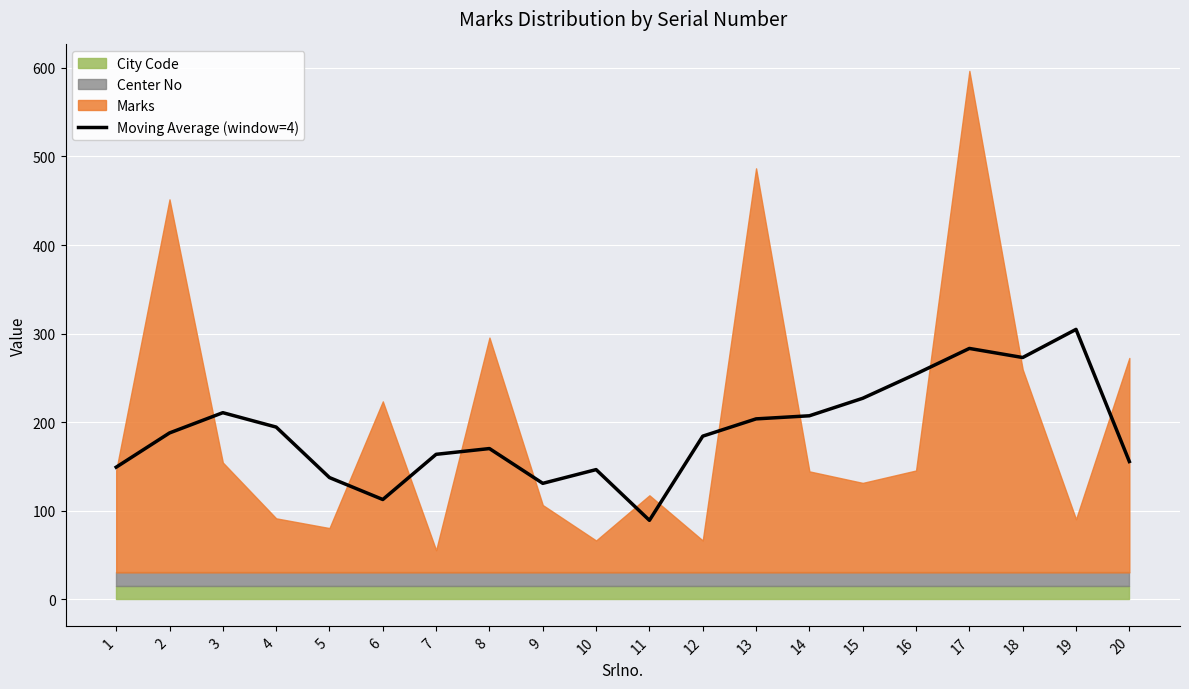

The chart shows a value of 231.6 at 8. True or false?

False